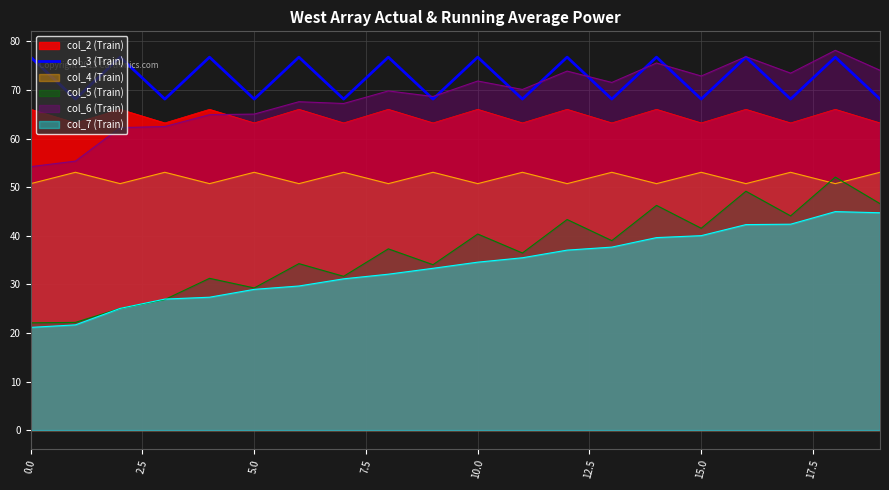

Which series has the largest range (max minus min)?

col_5 (Train)